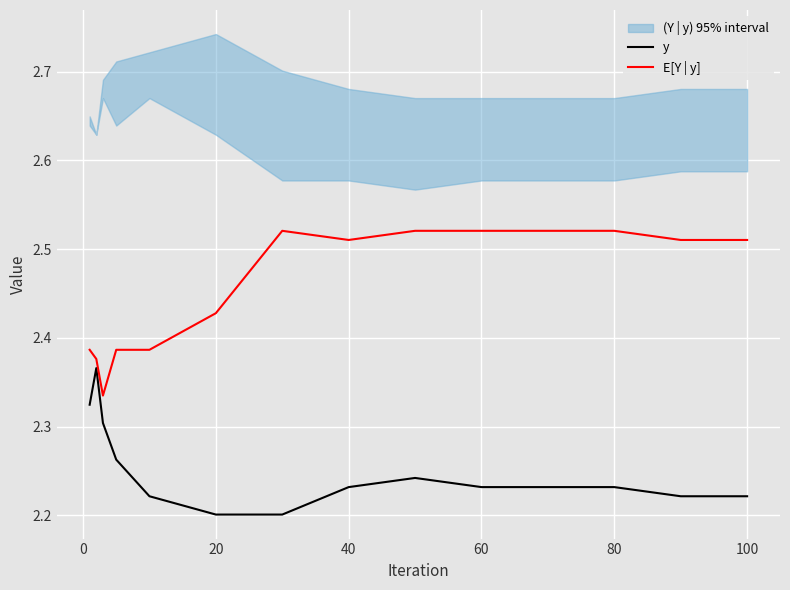

Reading right to left, what are all the values shown in this chart?

y: 2.2	2.2	2.2	2.2	2.2	2.2	2.2	2.2	2.2	2.2	2.3	2.3	2.4	2.3
E[Y | y]: 2.5	2.5	2.5	2.5	2.5	2.5	2.5	2.5	2.4	2.4	2.4	2.3	2.4	2.4